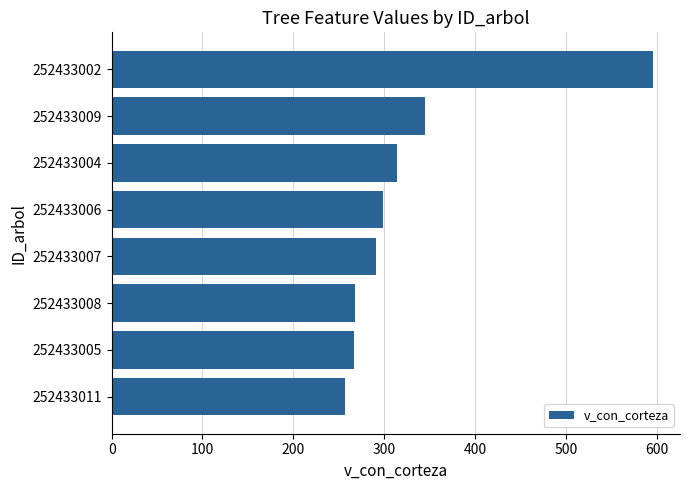

Which has a higher value, 252433011 or 252433004?

252433004